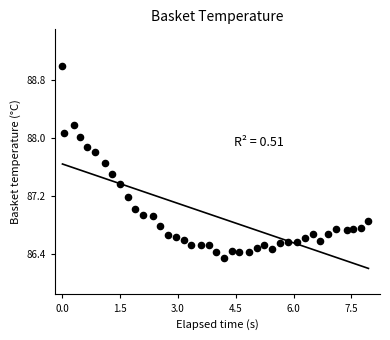

What is the range of Y values (max minus min)?

2.7